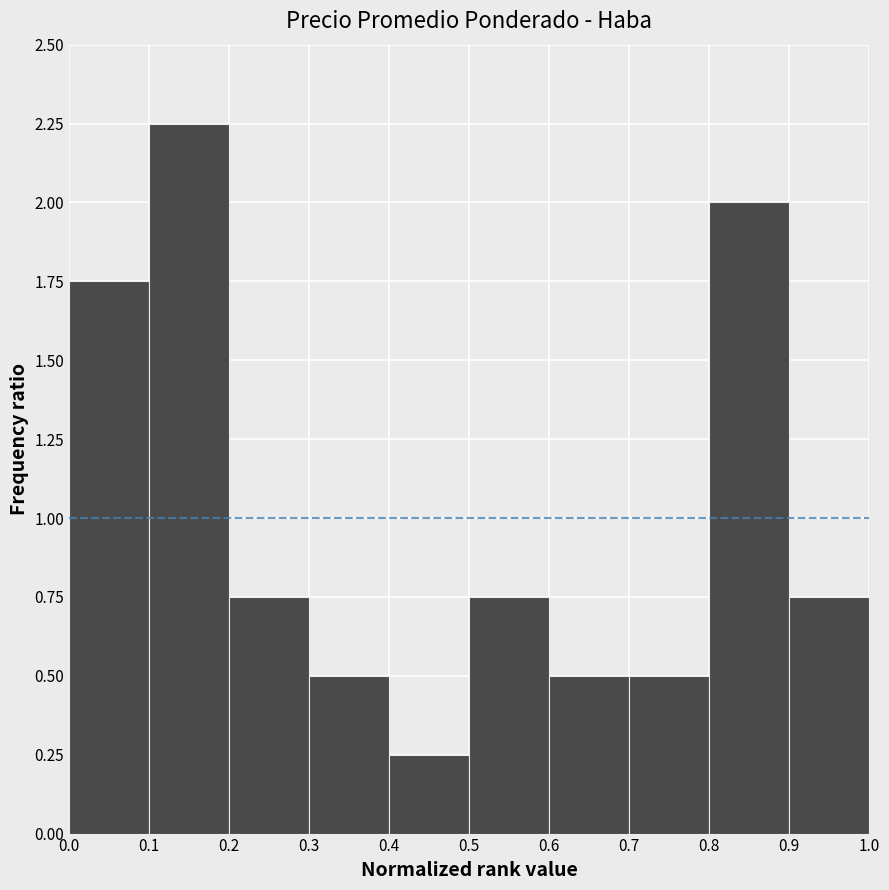

Reading left to right, list every bar in this chart as the range it spans on the x-axis followed by its height. The values are not printed on the chart, so give them approximately, as read against the axis.

0.0 to 0.1: 1.75
0.1 to 0.2: 2.25
0.2 to 0.3: 0.75
0.3 to 0.4: 0.50
0.4 to 0.5: 0.25
0.5 to 0.6: 0.75
0.6 to 0.7: 0.50
0.7 to 0.8: 0.50
0.8 to 0.9: 2.00
0.9 to 1.0: 0.75